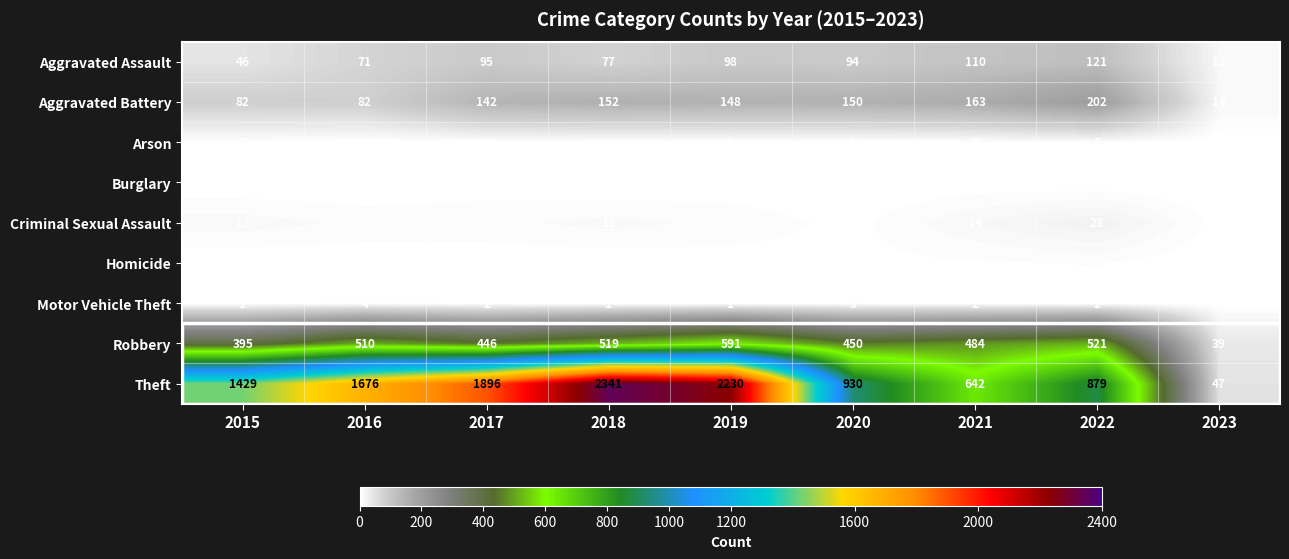

Which has a higher value, 2021 or 2015?

2021